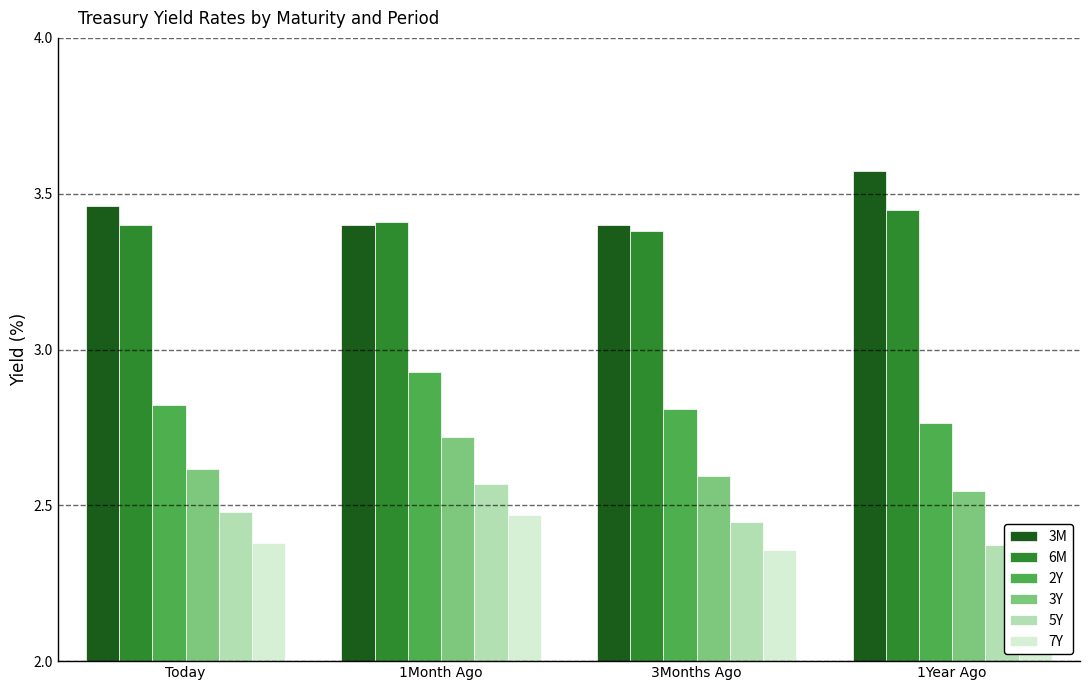

Rank the series by their maximum value, from highest to lowest.

3M, 6M, 2Y, 3Y, 5Y, 7Y